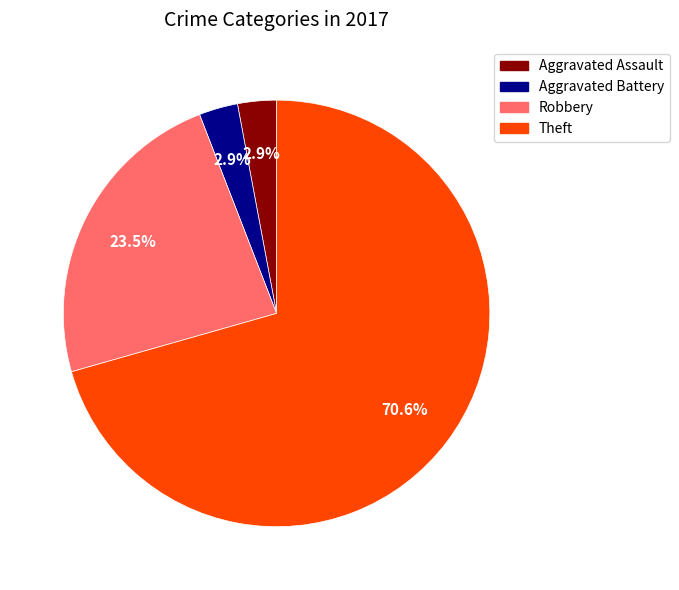

Does any single category account for the majority?

Yes